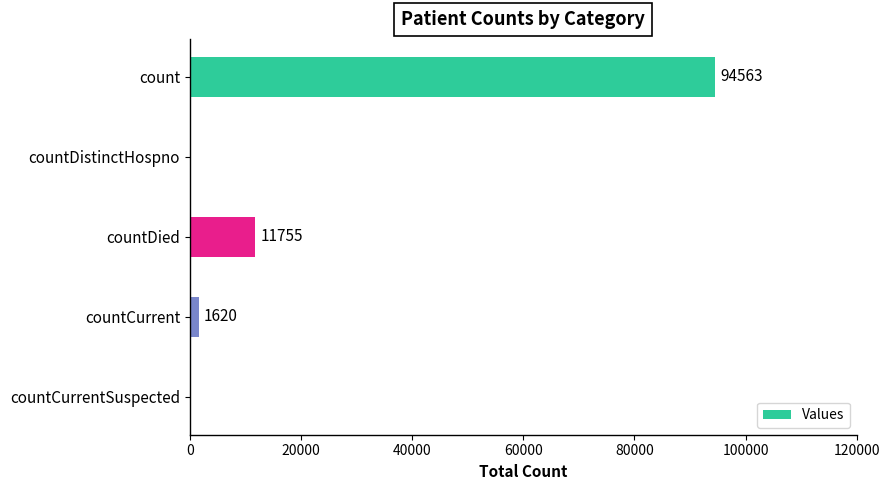

What is the sum of the values at countCurrent and countDied?

13375